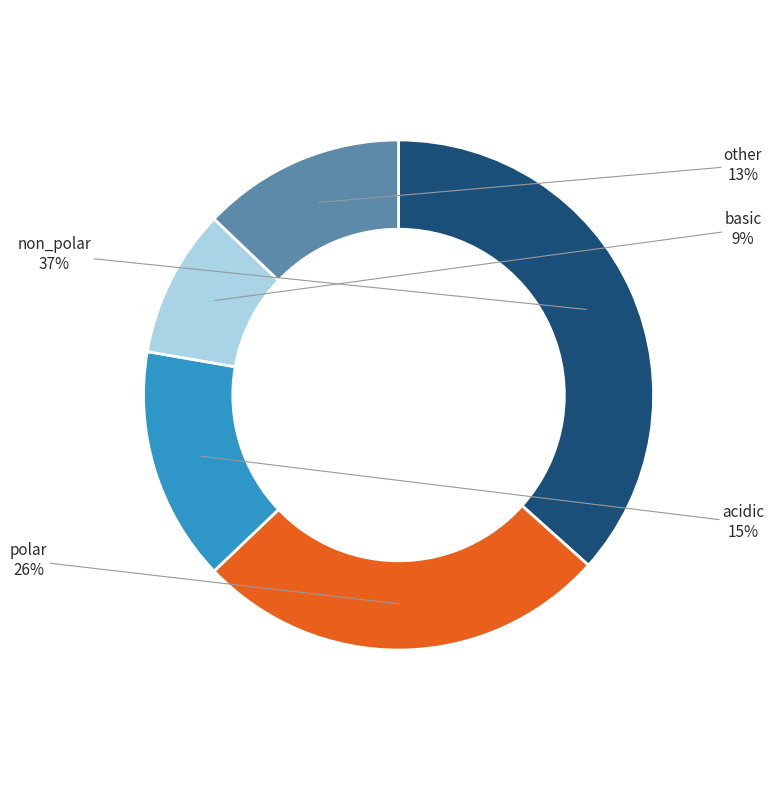

To the nearest percent, what is the average slice percentage?

20%